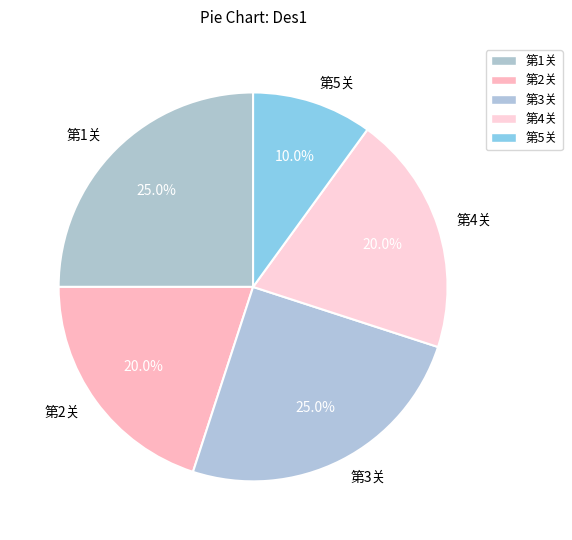

Count the number of slices in the pie.

5